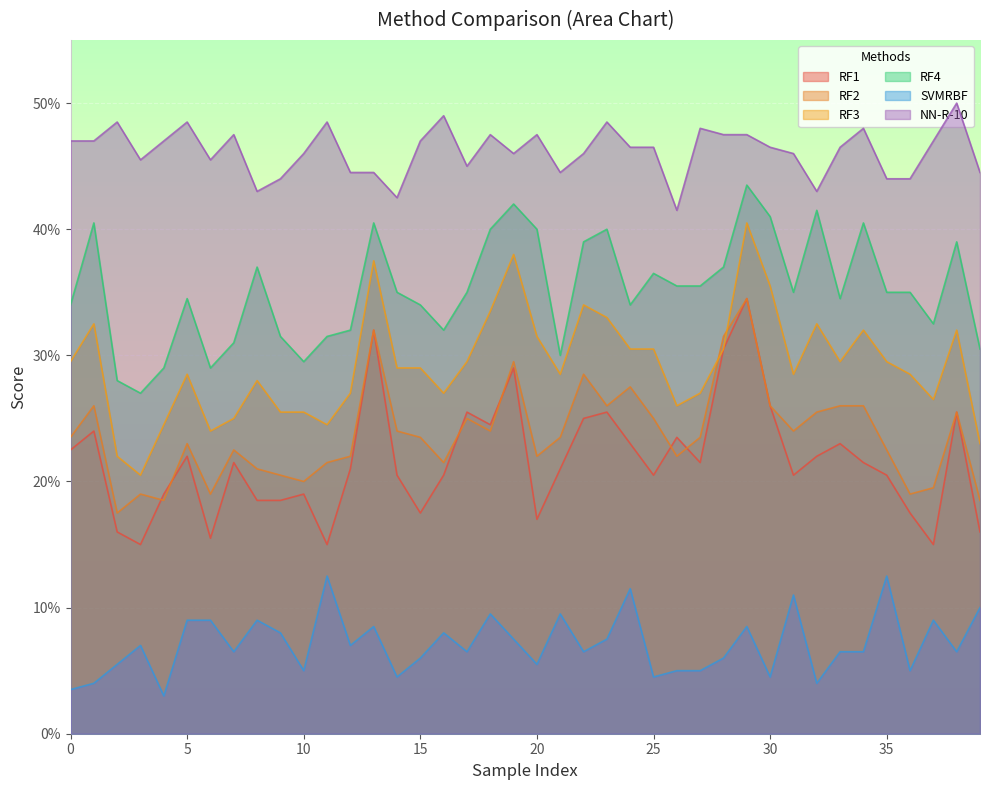

True or false: NN-R-10 and RF1 cross at least once.

False